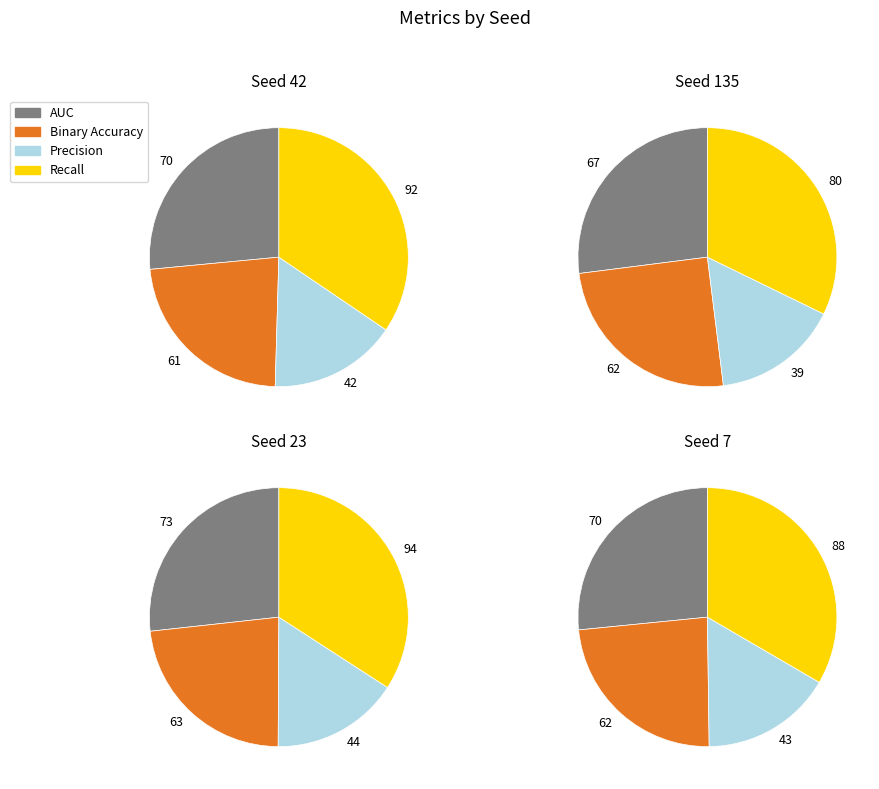

To the nearest percent, what is the combined percentage of 7 and 42?

41%